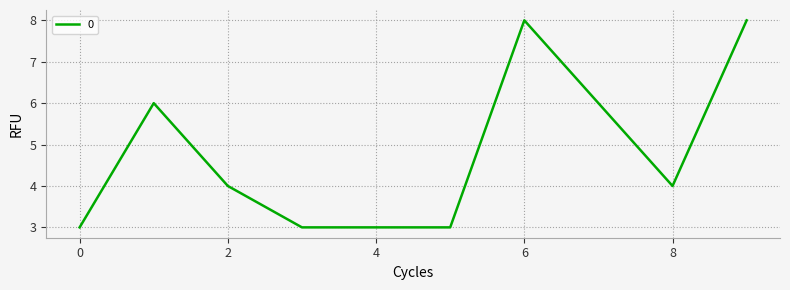

What is the maximum value shown in the chart?

8